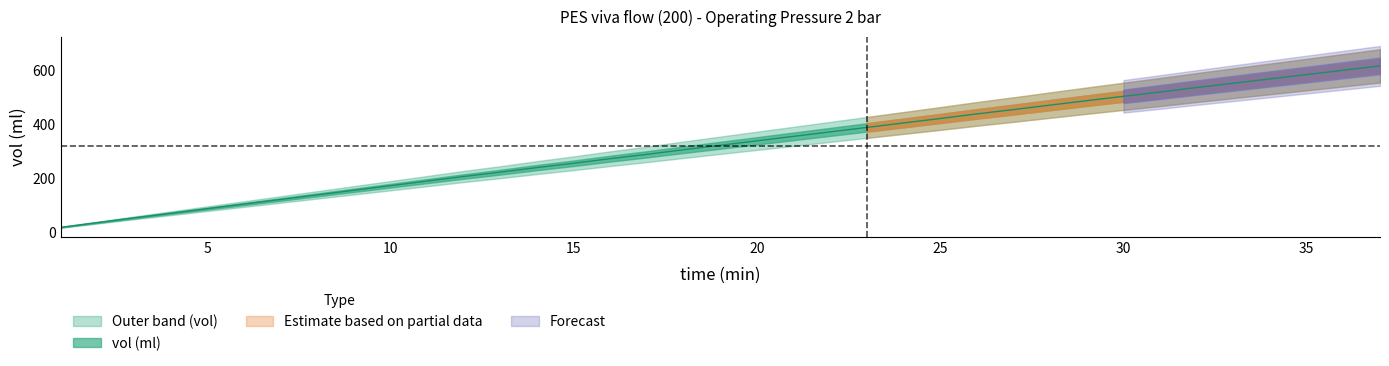

The chart shows a value of 338.0 at 20. True or false?

True